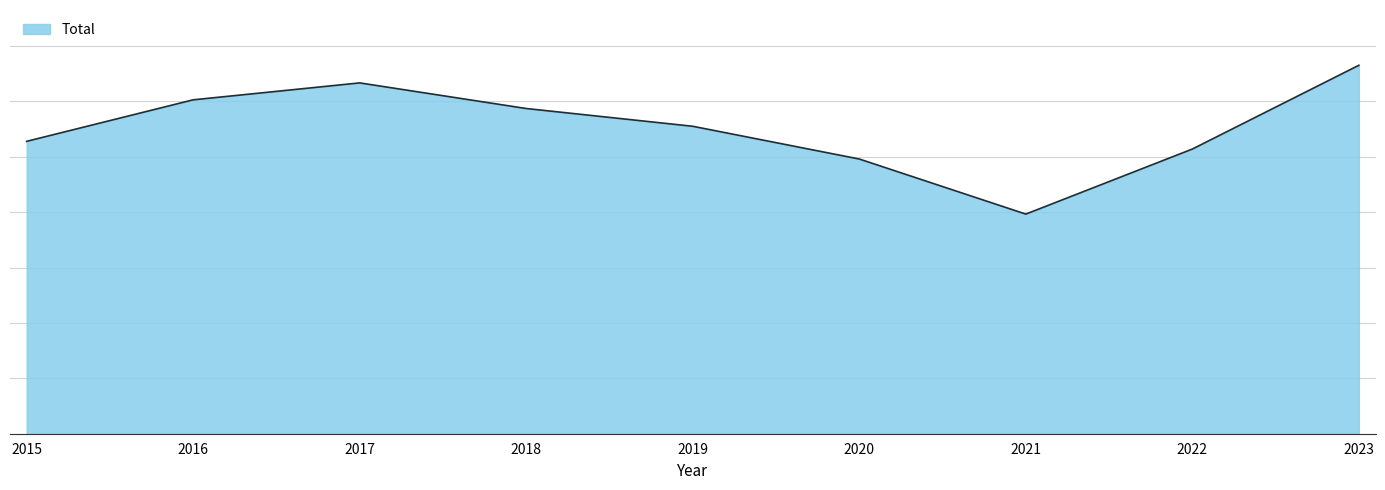

What is the greatest value displayed?

33250